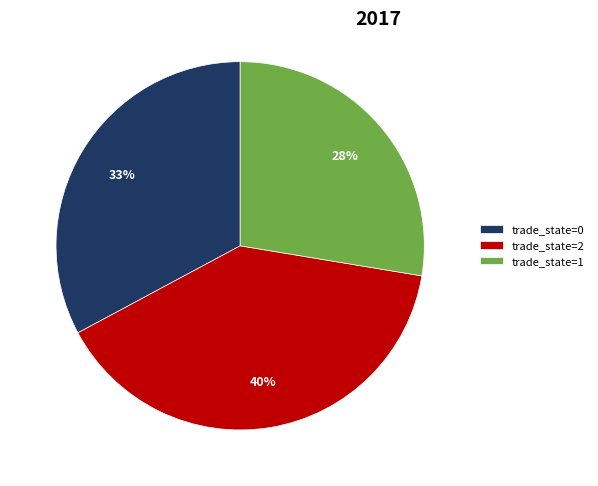

Count the number of slices in the pie.

3